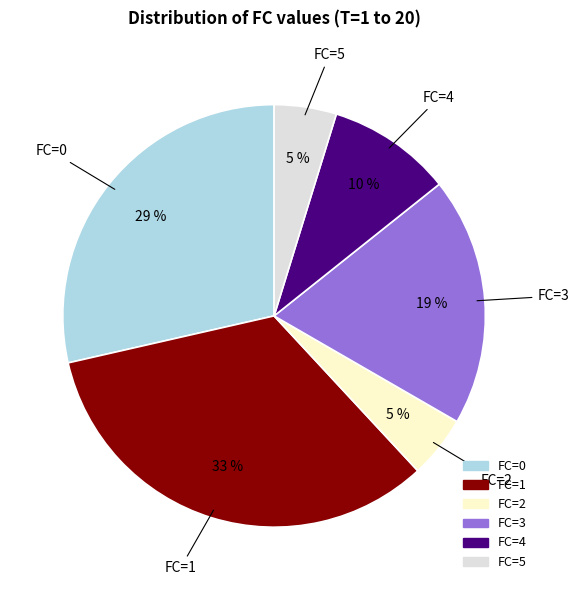

Does FC=1 account for over 50% of the chart?

No